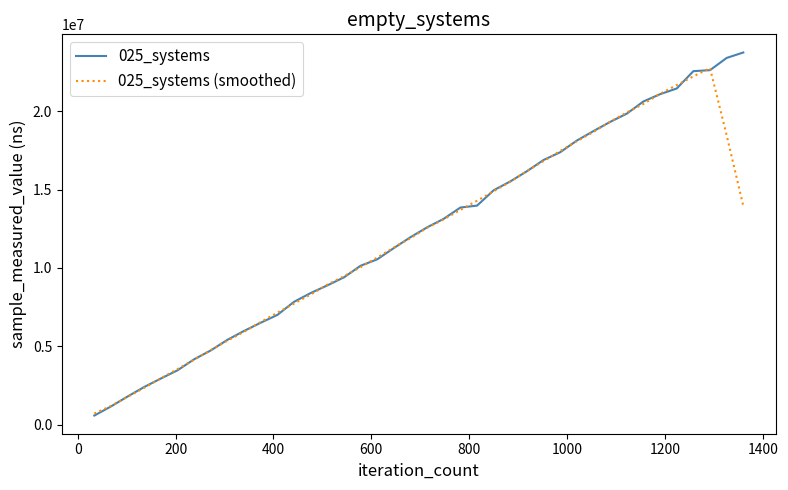

True or false: 025_systems (smoothed) has more than 1 interior local peaks.

False